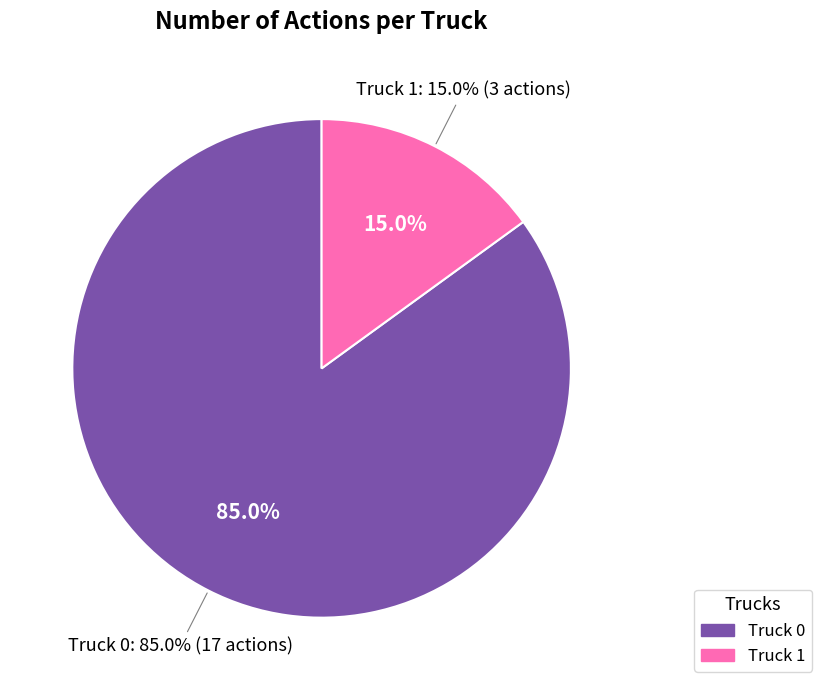

What is the change in value from Truck 0 to Truck 1?

-14